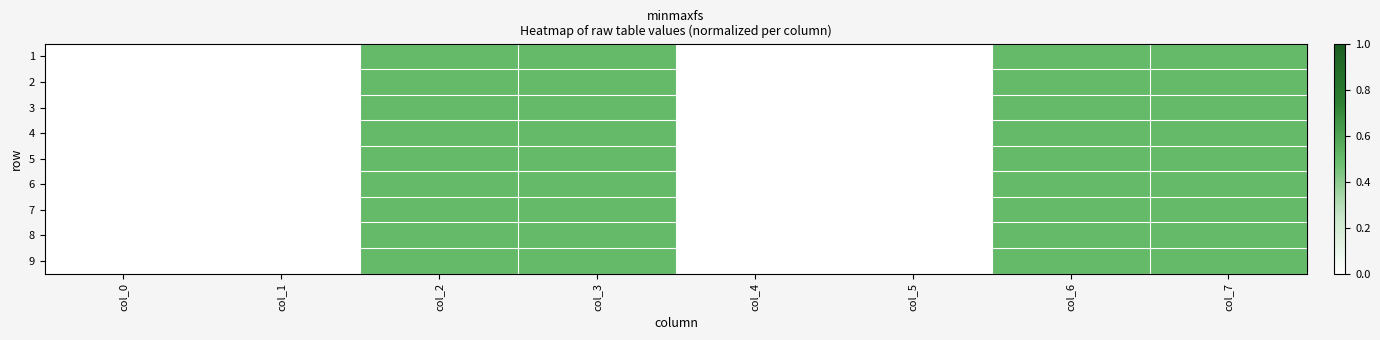

Reading left to right, transcribe all the data shown in this chart.

1: col_0=0.0	col_1=0.0	col_2=0.5	col_3=0.5	col_4=0.0	col_5=0.0	col_6=0.5	col_7=0.5
2: col_0=0.0	col_1=0.0	col_2=0.5	col_3=0.5	col_4=0.0	col_5=0.0	col_6=0.5	col_7=0.5
3: col_0=0.0	col_1=0.0	col_2=0.5	col_3=0.5	col_4=0.0	col_5=0.0	col_6=0.5	col_7=0.5
4: col_0=0.0	col_1=0.0	col_2=0.5	col_3=0.5	col_4=0.0	col_5=0.0	col_6=0.5	col_7=0.5
5: col_0=0.0	col_1=0.0	col_2=0.5	col_3=0.5	col_4=0.0	col_5=0.0	col_6=0.5	col_7=0.5
6: col_0=0.0	col_1=0.0	col_2=0.5	col_3=0.5	col_4=0.0	col_5=0.0	col_6=0.5	col_7=0.5
7: col_0=0.0	col_1=0.0	col_2=0.5	col_3=0.5	col_4=0.0	col_5=0.0	col_6=0.5	col_7=0.5
8: col_0=0.0	col_1=0.0	col_2=0.5	col_3=0.5	col_4=0.0	col_5=0.0	col_6=0.5	col_7=0.5
9: col_0=0.0	col_1=0.0	col_2=0.5	col_3=0.5	col_4=0.0	col_5=0.0	col_6=0.5	col_7=0.5